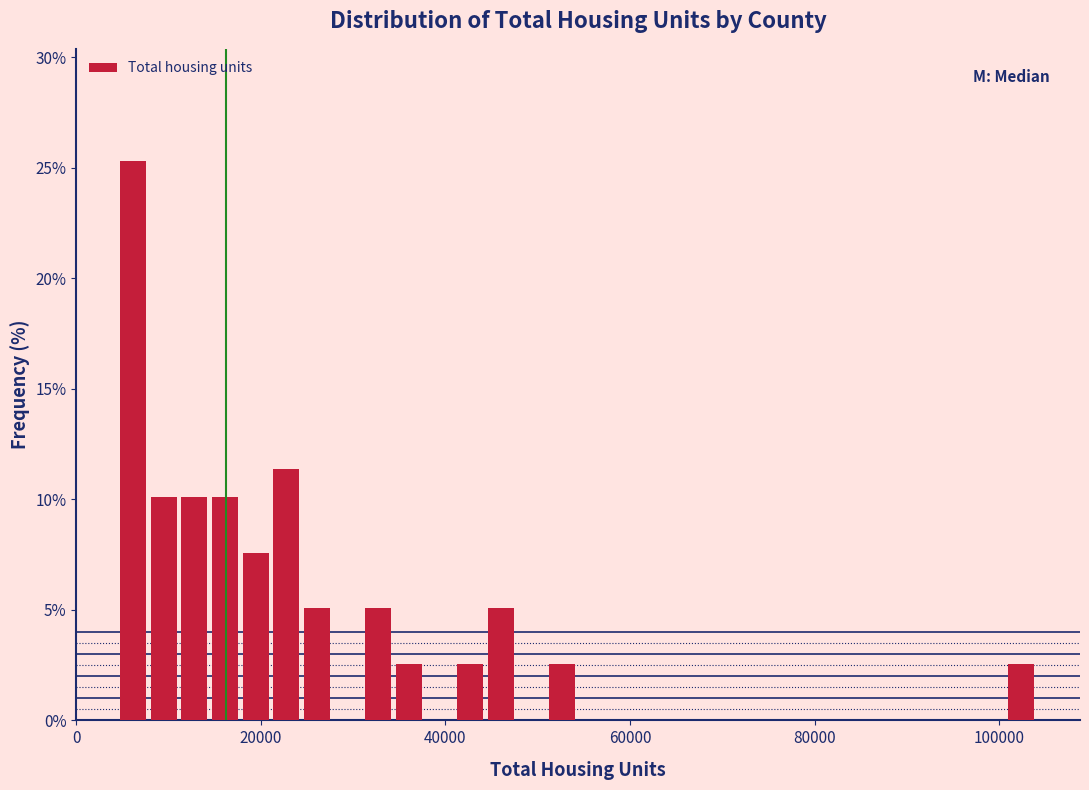

Read against the x-axis, roughly where is the centre of the tallest bar?

6000